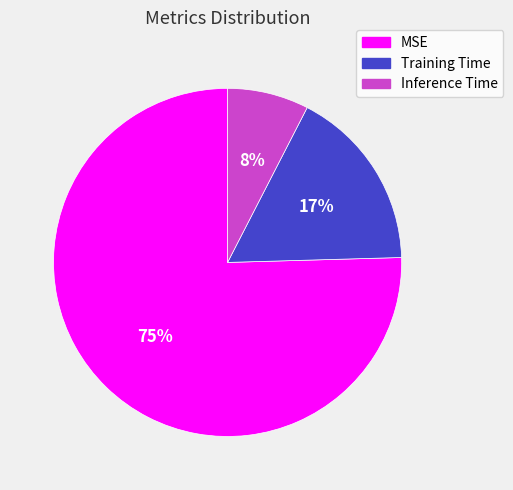

To the nearest percent, what portion does MSE represent?

75%